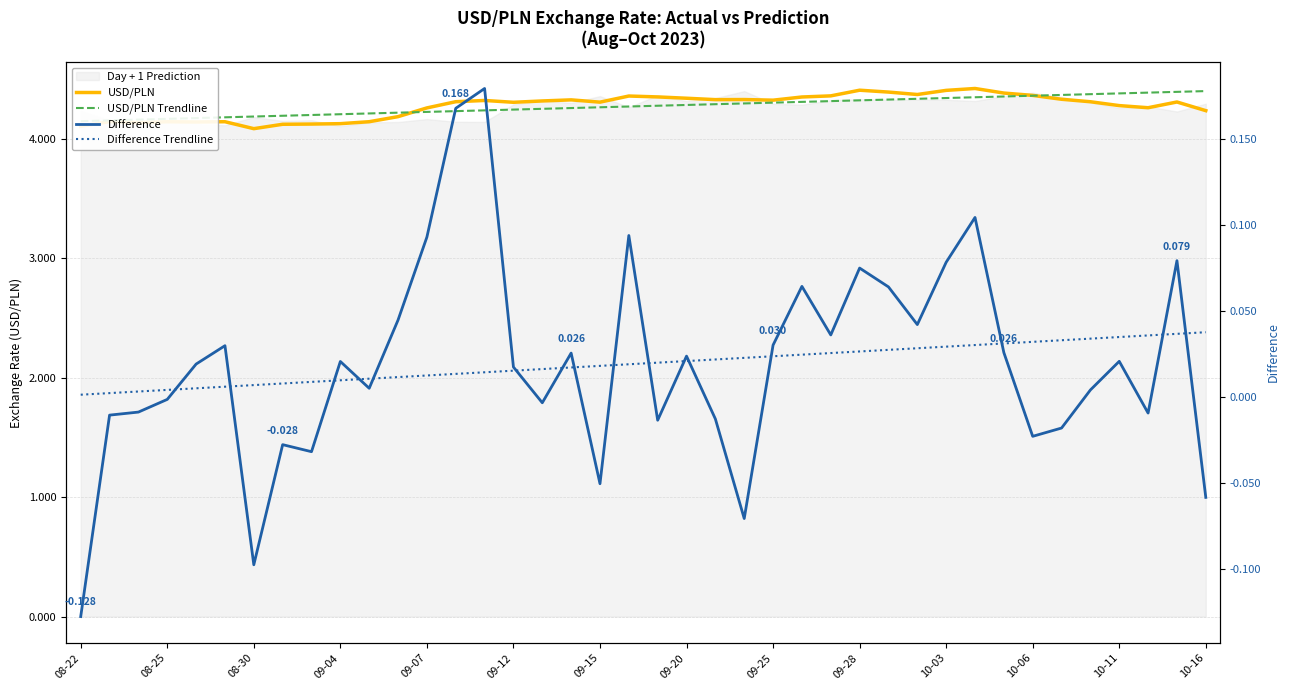

What is the lowest value of the USD/PLN series?

4.1